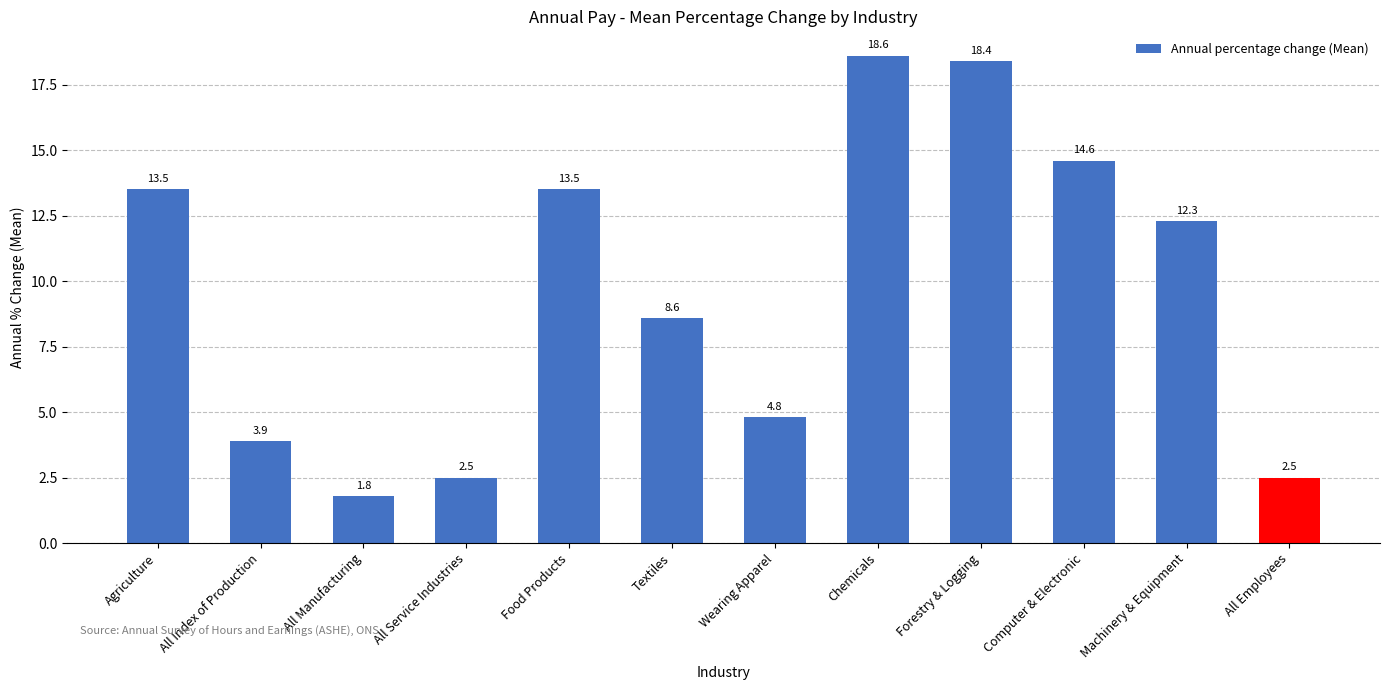

What is the maximum value shown in the chart?

18.6